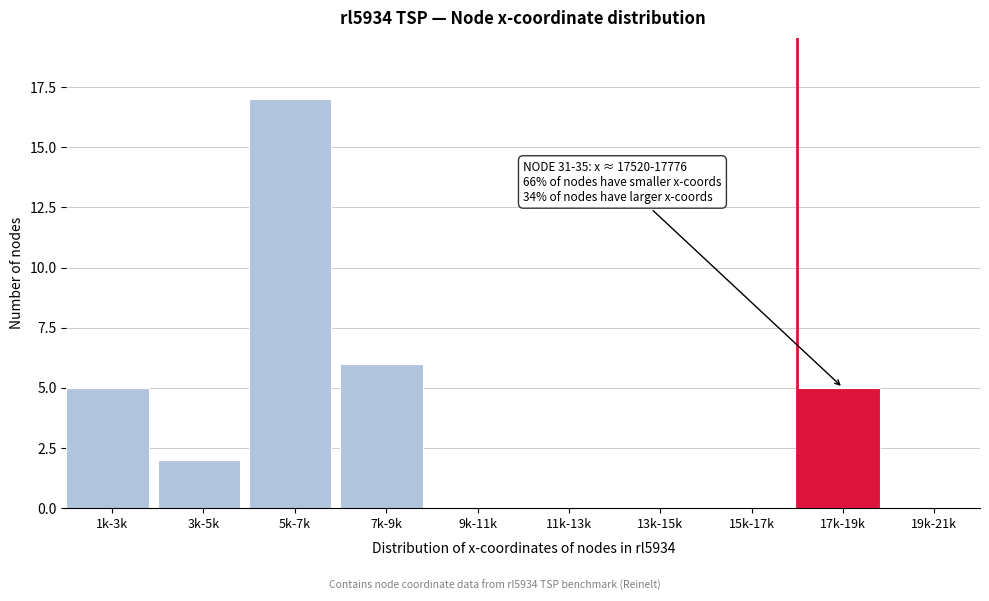

Reading right to left, extract all data points from this chart.

19k-21k=0	17k-19k=5	15k-17k=0	13k-15k=0	11k-13k=0	9k-11k=0	7k-9k=6	5k-7k=17	3k-5k=2	1k-3k=5